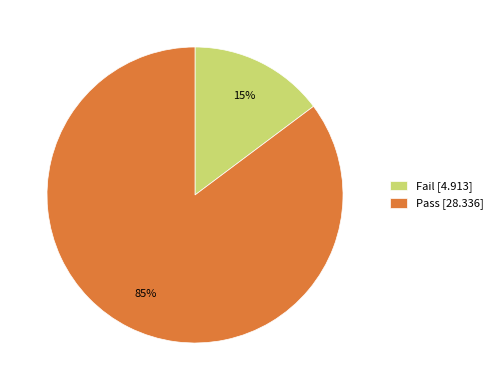

Does any single category account for the majority?

Yes